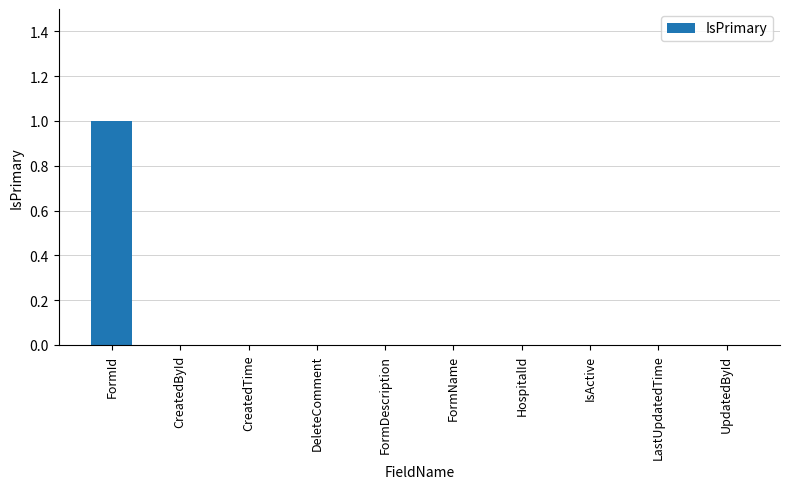

Reading right to left, transcribe all the data shown in this chart.

0	0	0	0	0	0	0	0	0	1